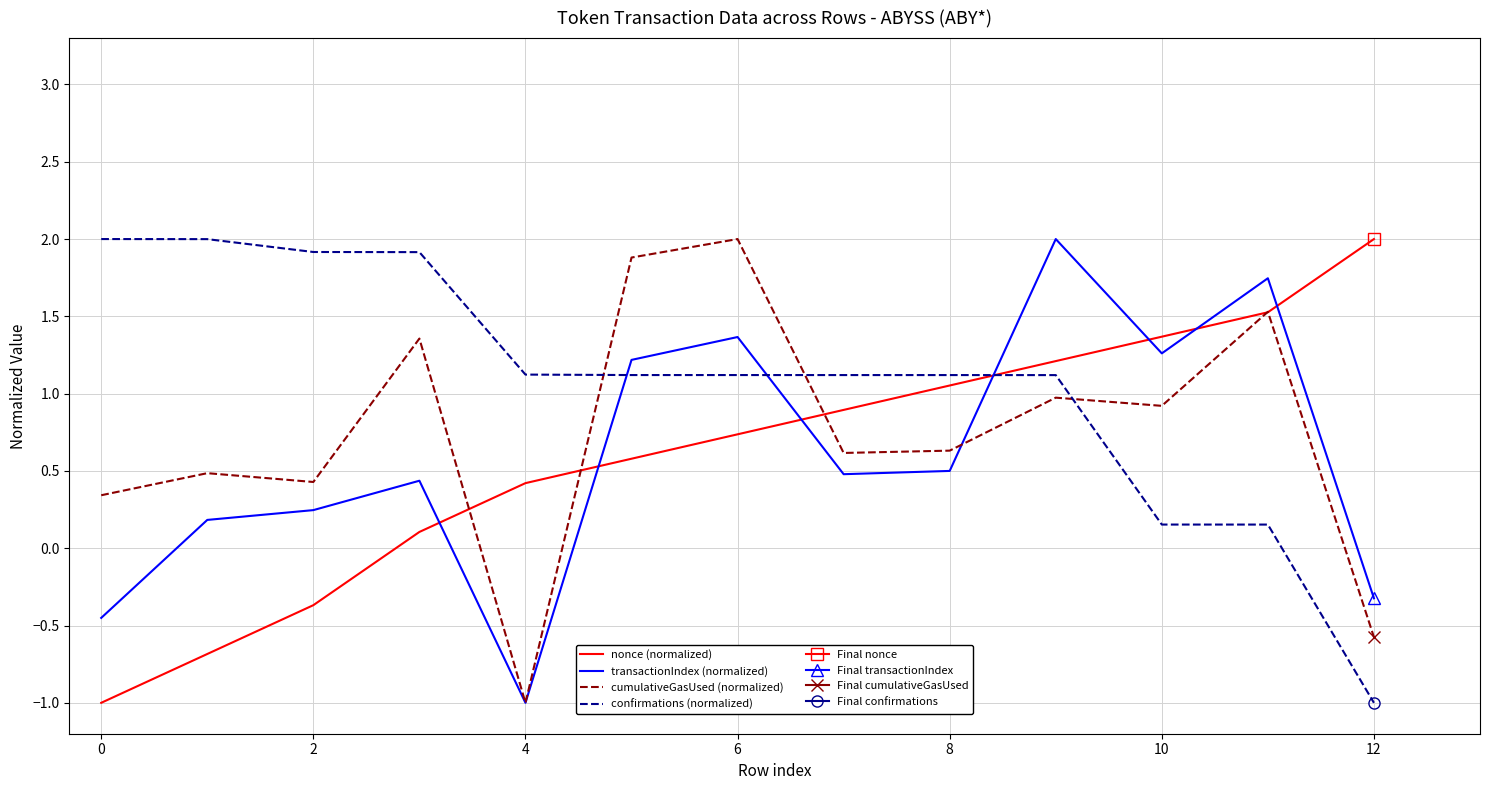

Which series ends up on top after the final intersection of transactionIndex (normalized) and cumulativeGasUsed (normalized)?

transactionIndex (normalized)